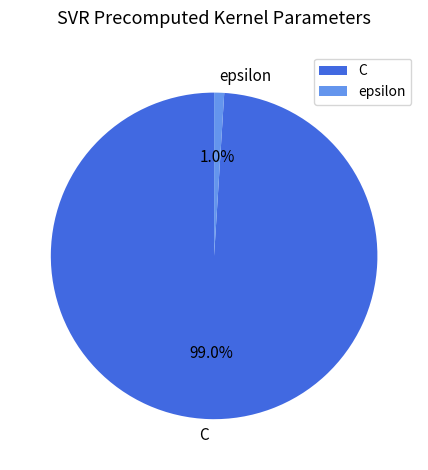

Is the sum of epsilon and C greater than half?

Yes